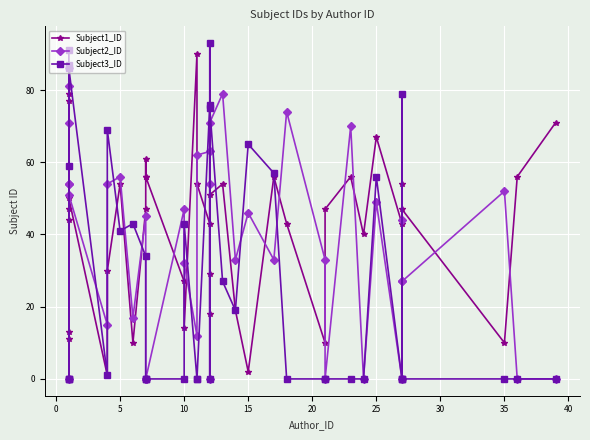

What is the average value of the Subject1_ID series?

42